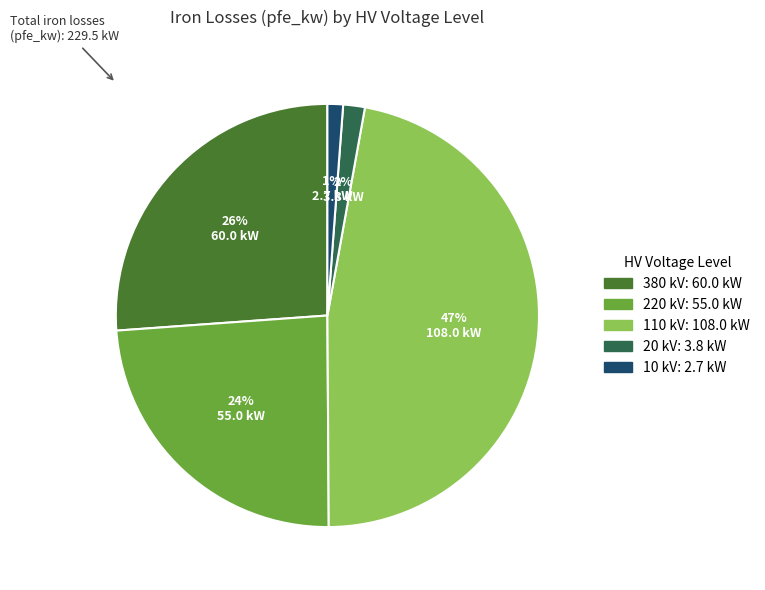

Which slice is the largest?

110